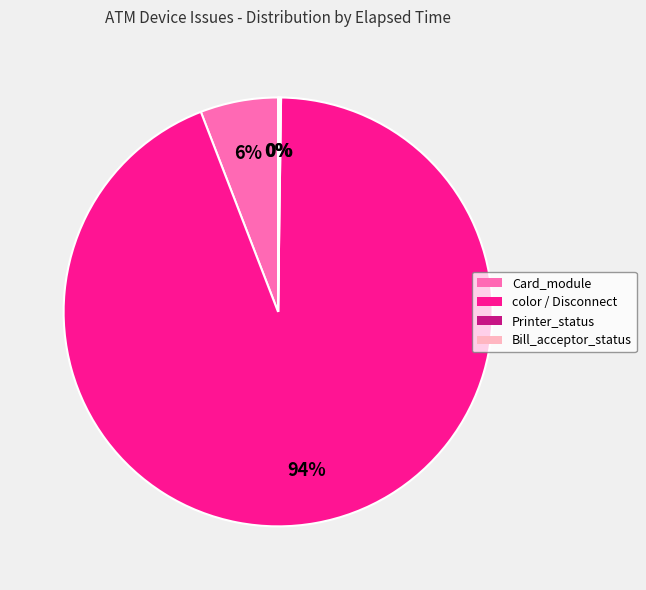

To the nearest percent, what is the difference between the largest and smallest slice percentages?

94%